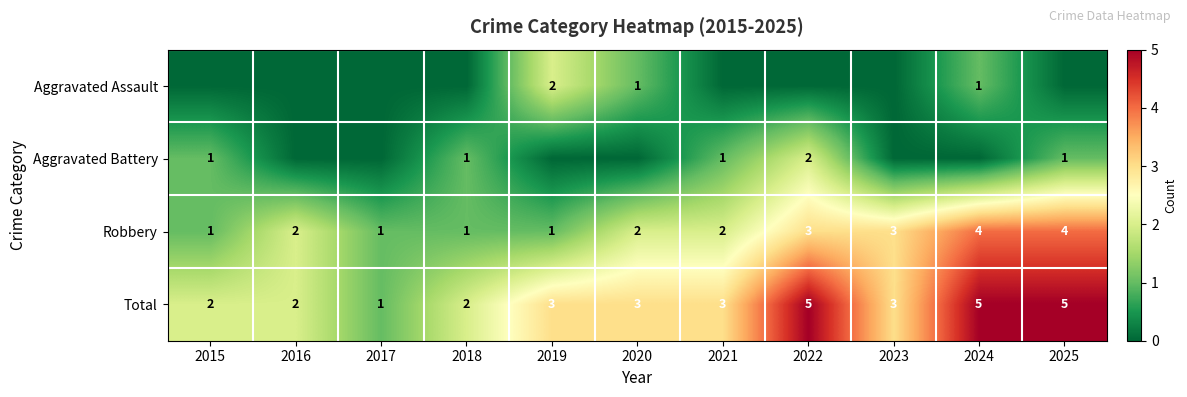

What is the maximum value for Total?

5